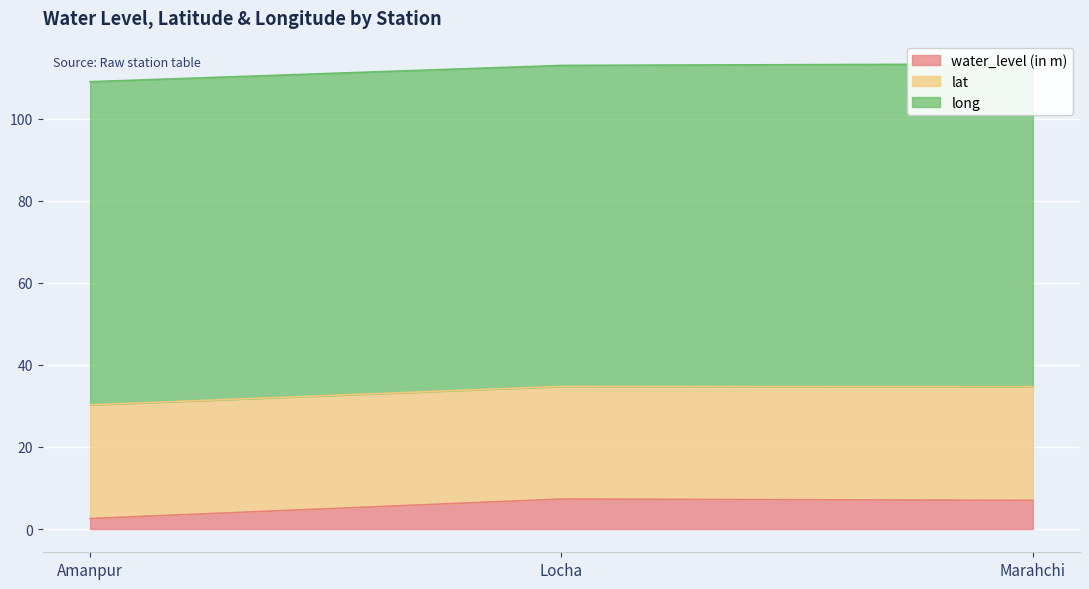

At which label does water_level (in m) first exceed 6?

Locha